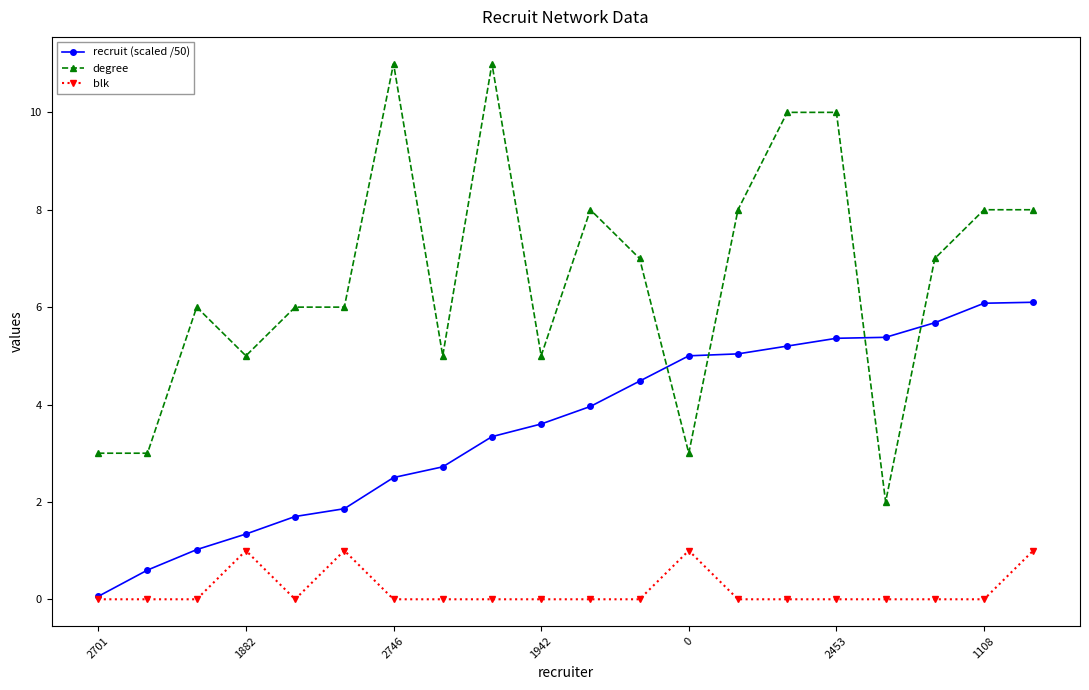

Which series has the largest range (max minus min)?

degree